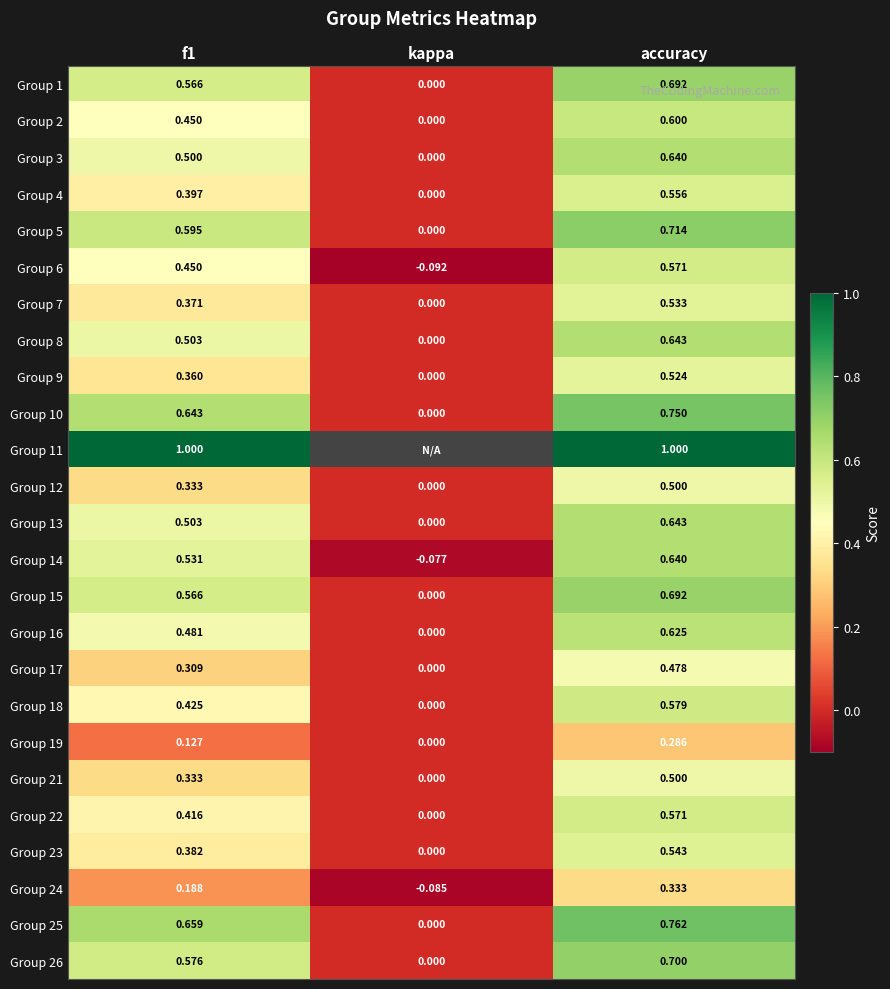

Which has a higher value, kappa or accuracy?

accuracy